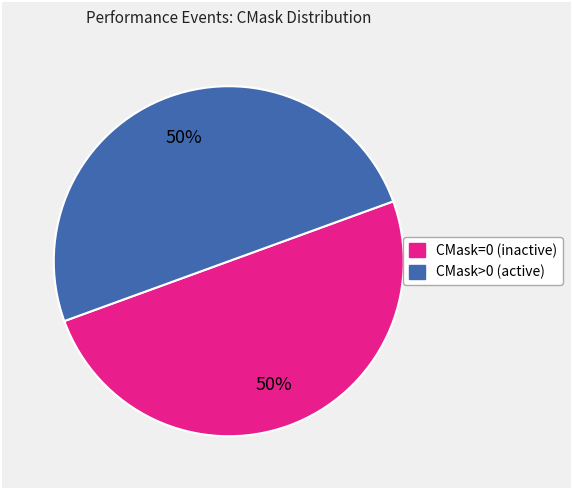

To the nearest percent, what is the average slice percentage?

50%